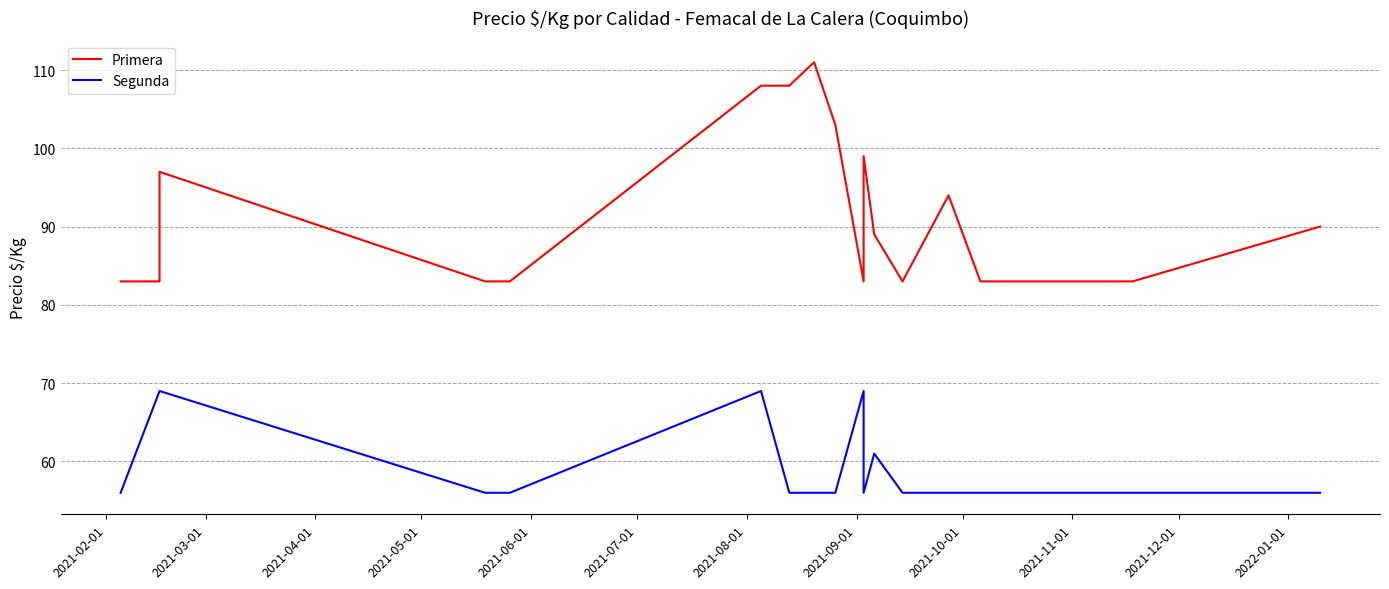

How many lines are shown in the chart?

2